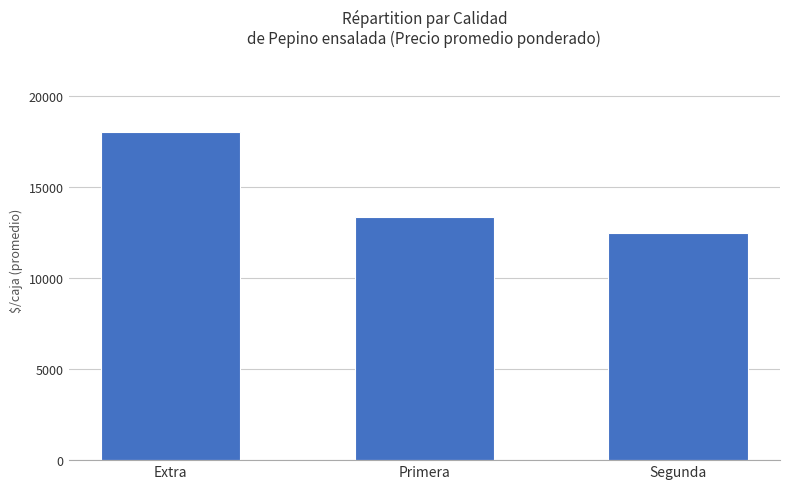

What is the label of the 2nd bar from the left?

Primera